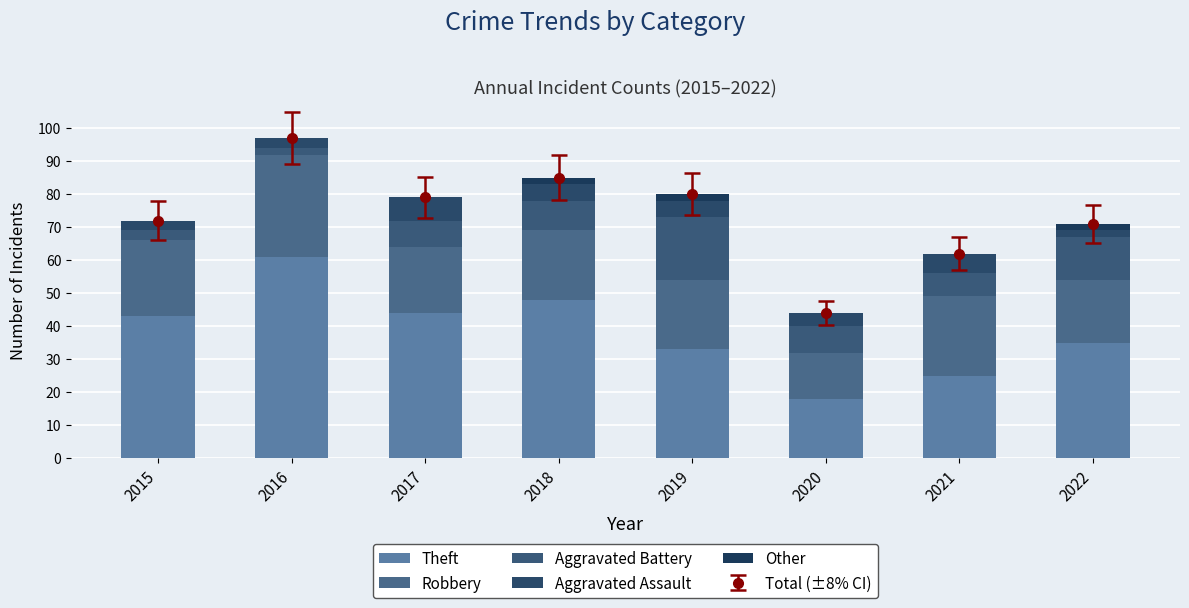

How many bars are there in each group?

5